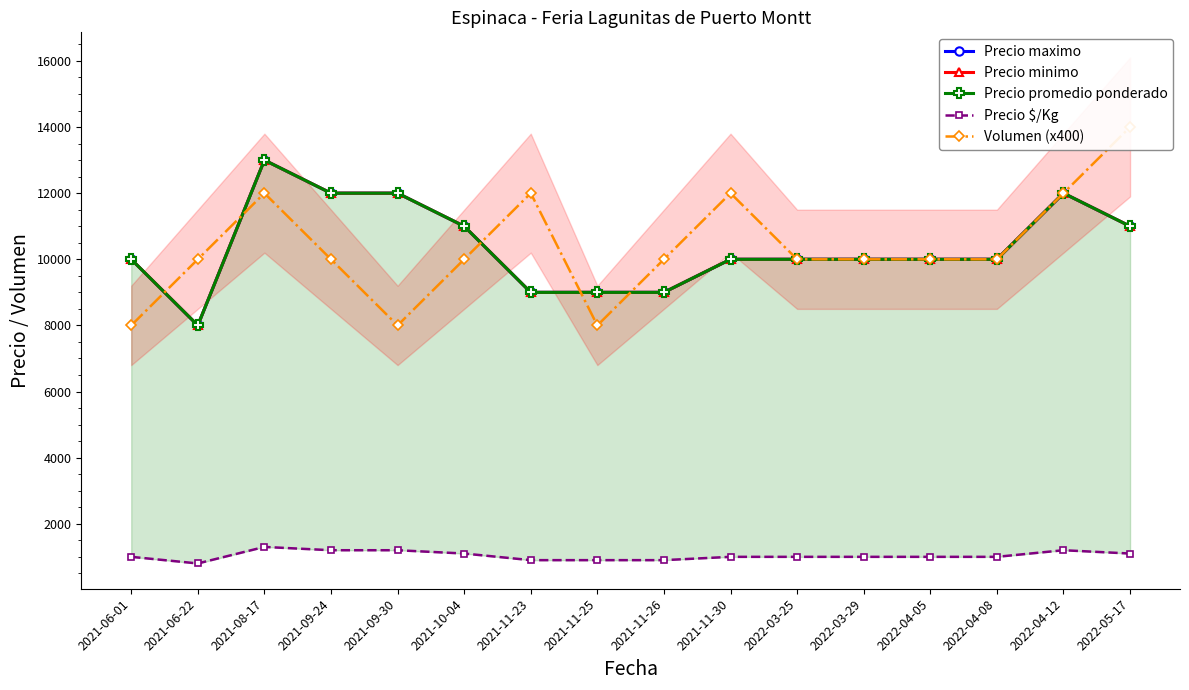

How many lines are shown in the chart?

5